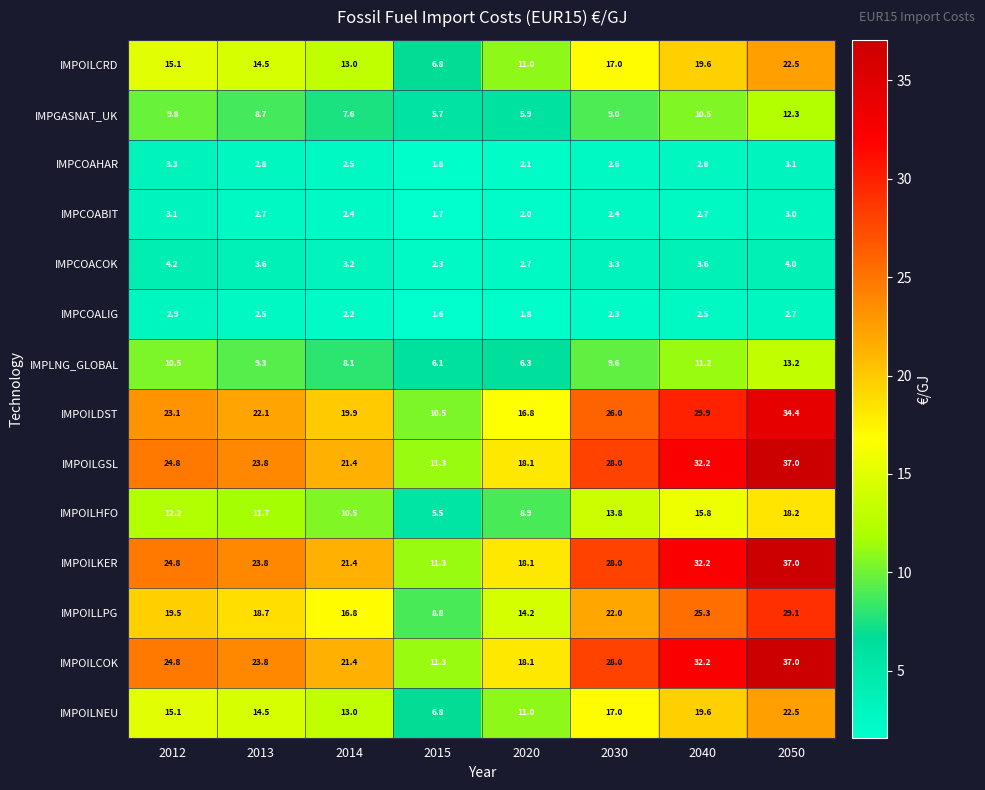

Which category has the highest value across all series?

2050